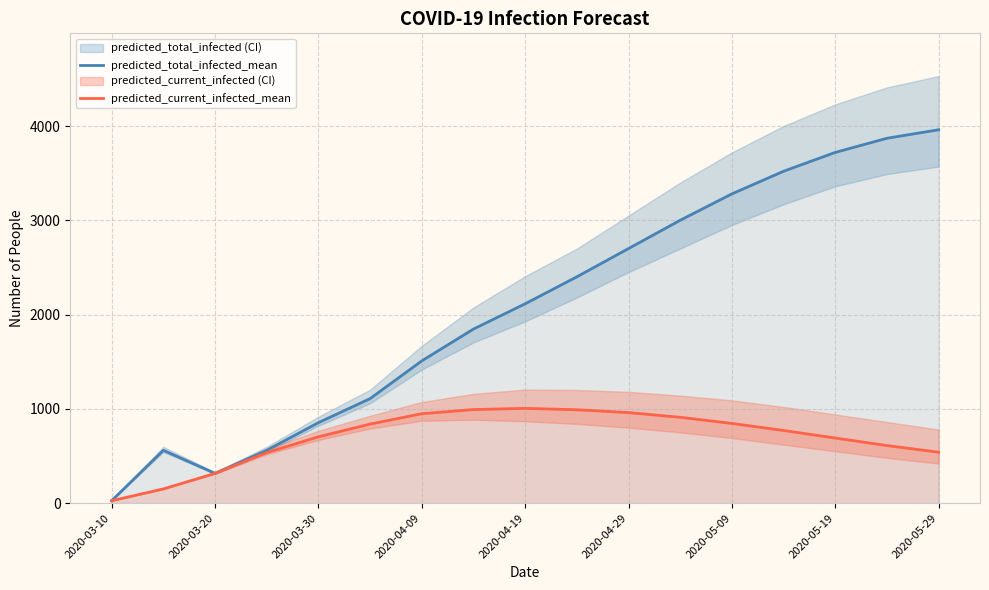

How many data points in predicted_current_infected_mean are above 770?

8